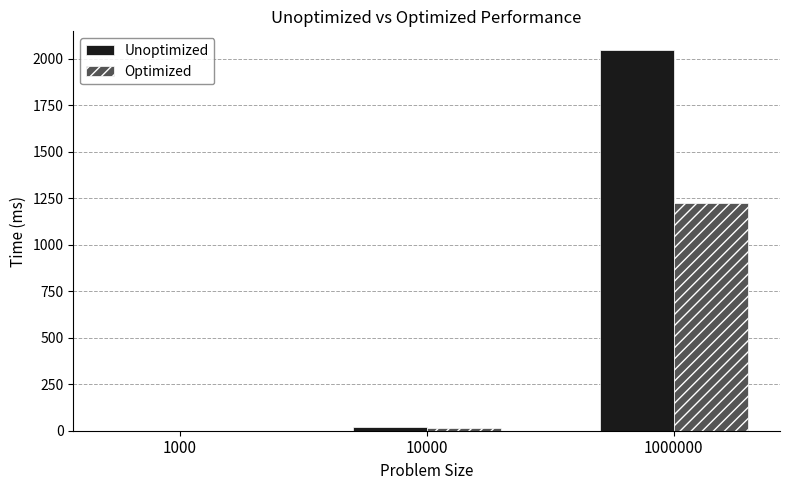

At which category does the chart reach its peak across all series?

1000000